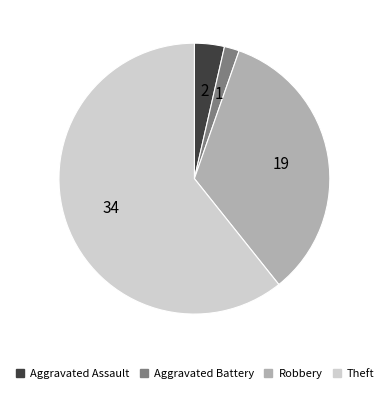

Is there a majority slice in this chart?

Yes